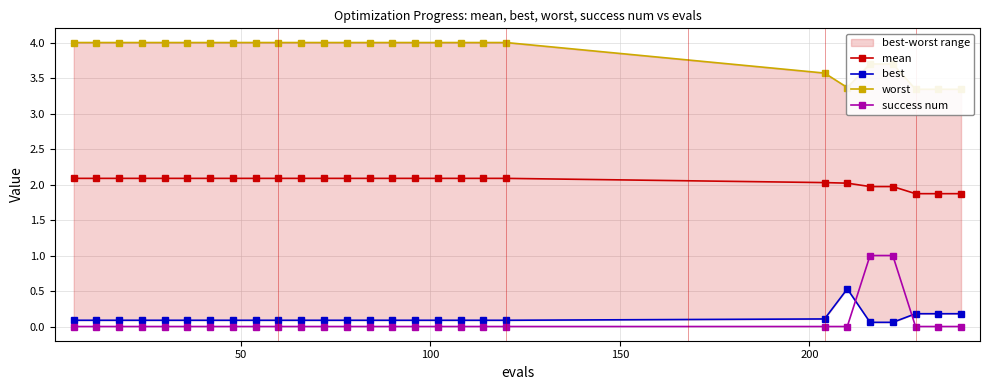

What is the lowest value of the worst series?

3.3